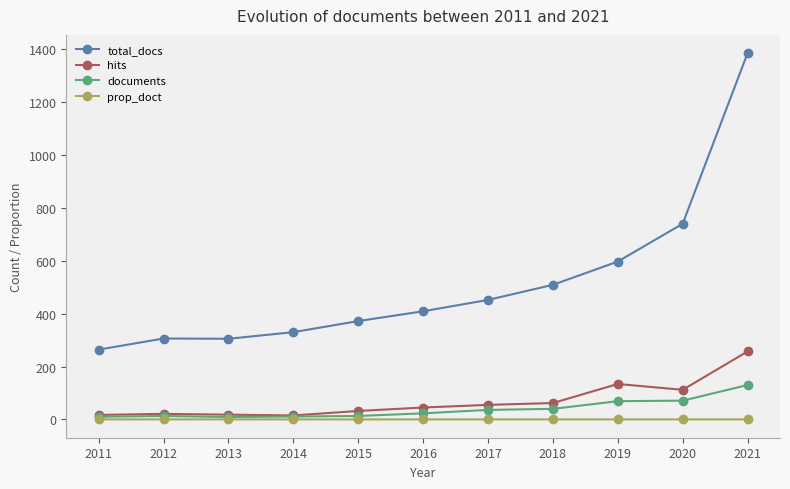

Where is total_docs nearest to the value 824?

2020